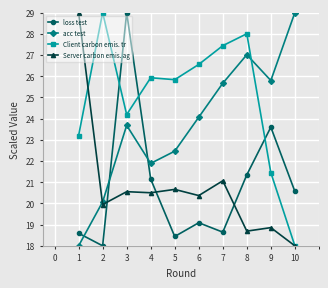

True or false: Server carbon emis. ag and Client carbon emis. tr cross at least once.

True